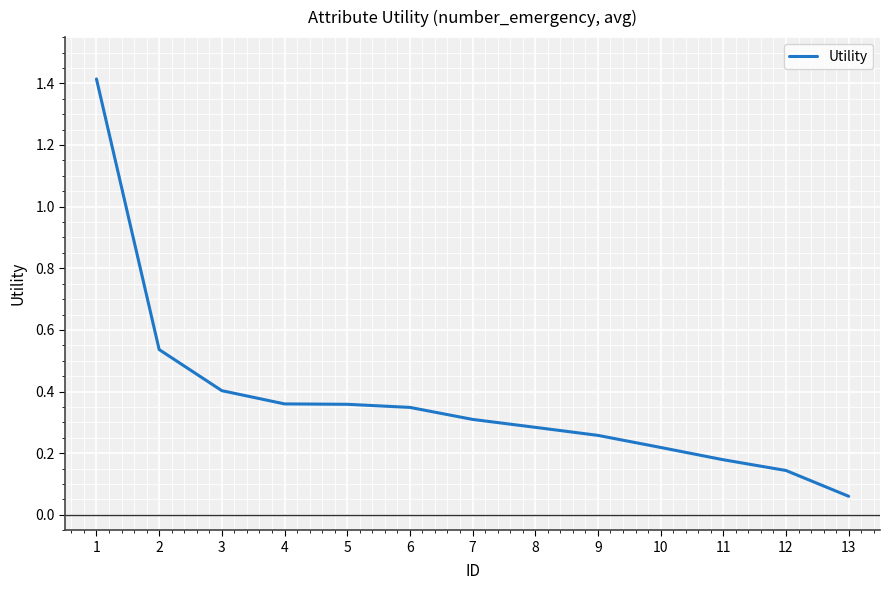

What is the change in value from 1 to 12?

-1.3